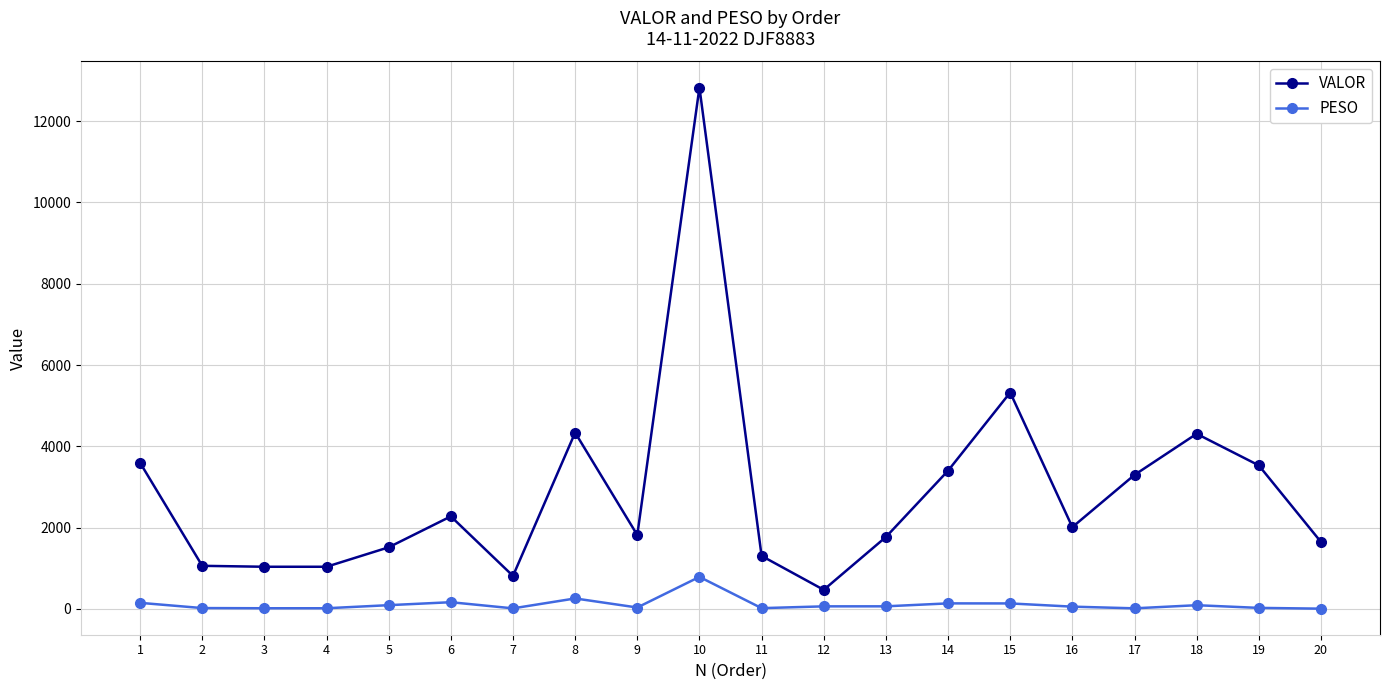

Is this an area chart (filled region under the line)?

No